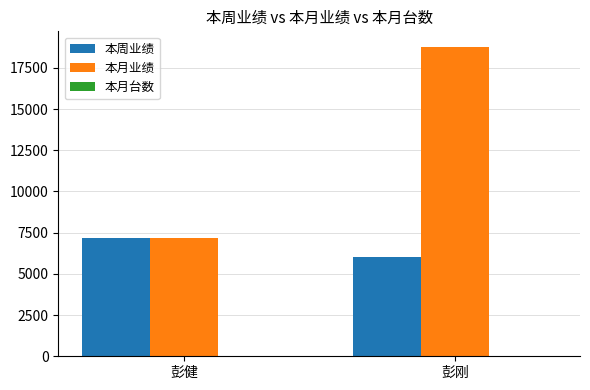

What is the spread (max minus min) of values at 彭健?

7152